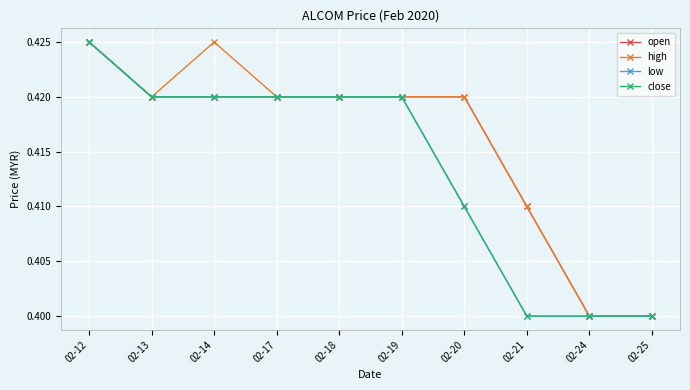

The high series shows 0.4 at 02-20. True or false?

True